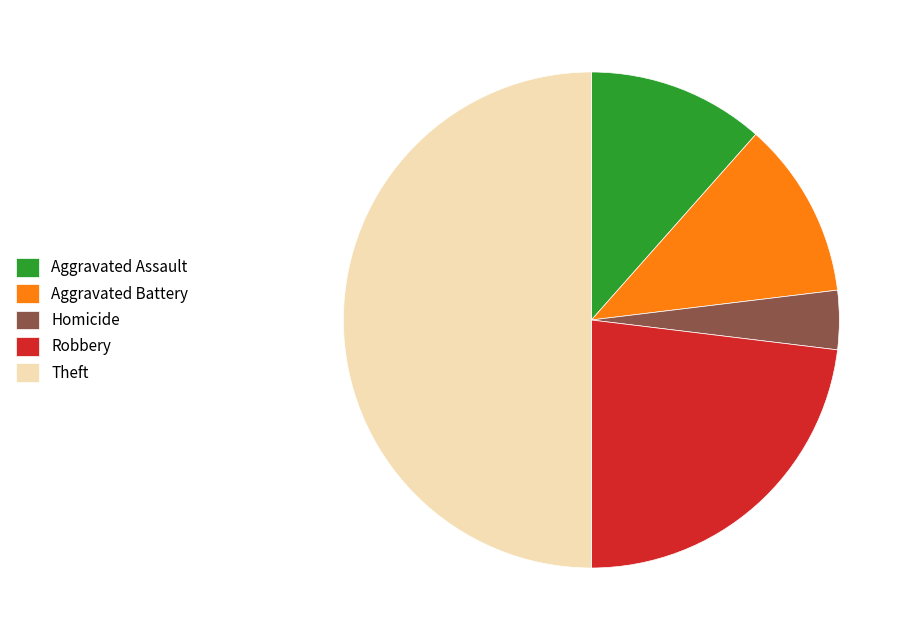

Between Robbery and Homicide, which is larger?

Robbery